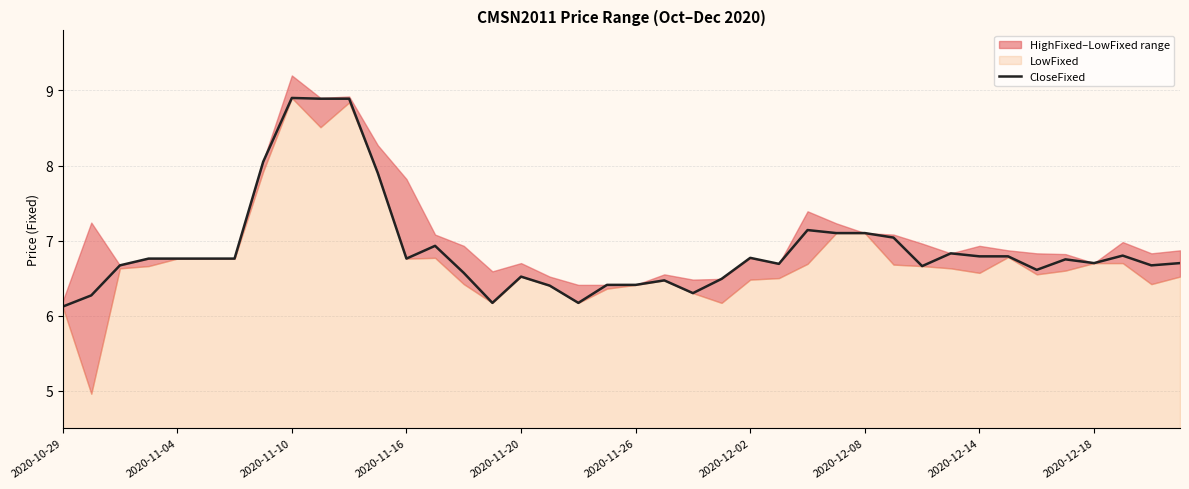

True or false: the data has more than 1 interior local peaks.

True